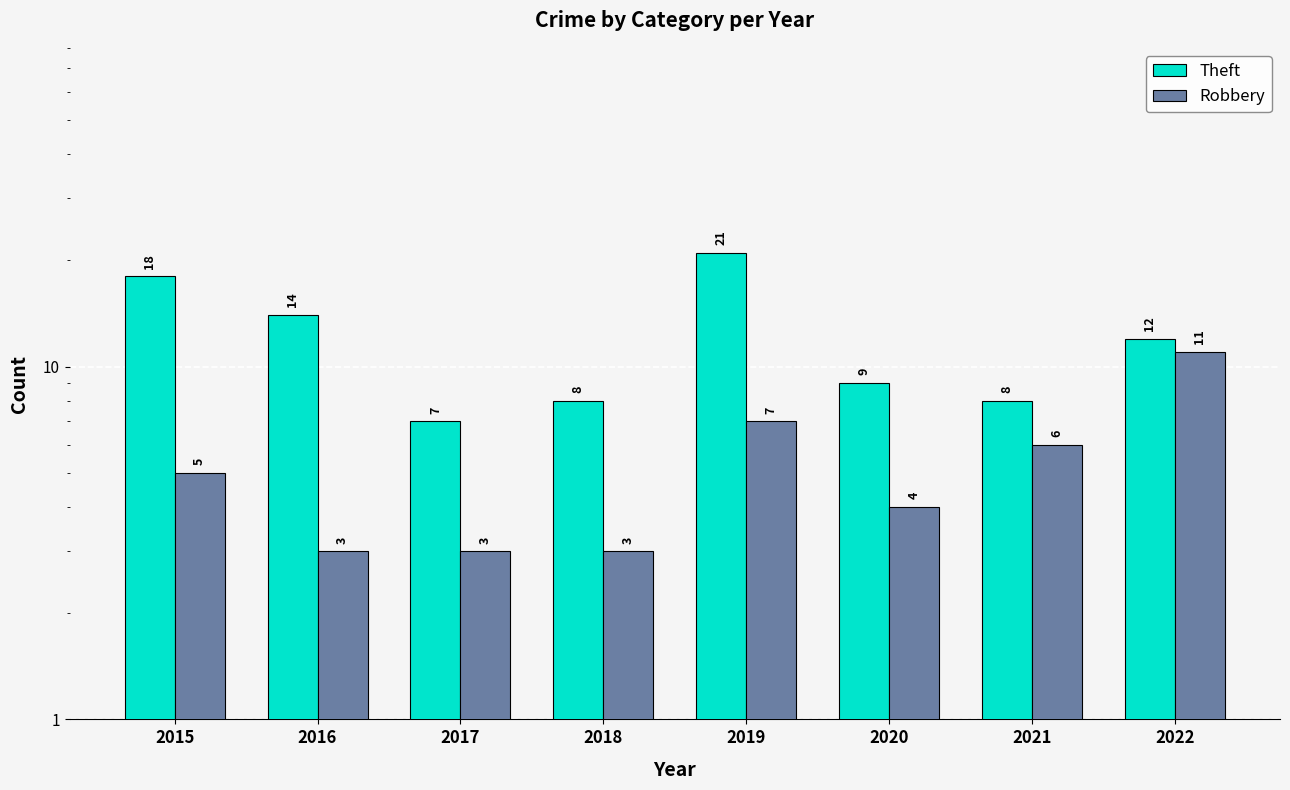

How many values in the Theft series are below 12?

4